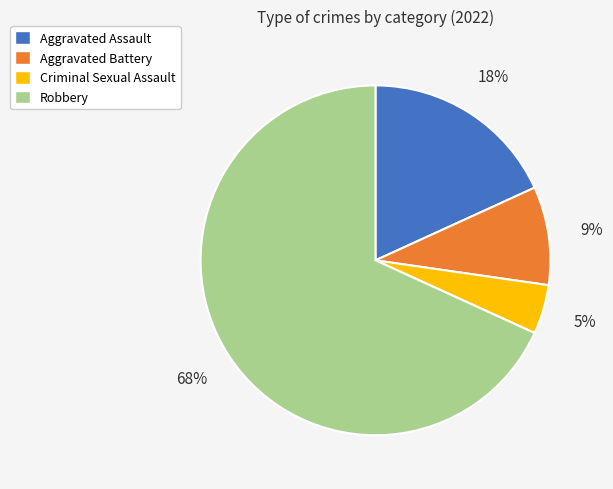

Is the sum of Criminal Sexual Assault and Aggravated Assault greater than half?

No